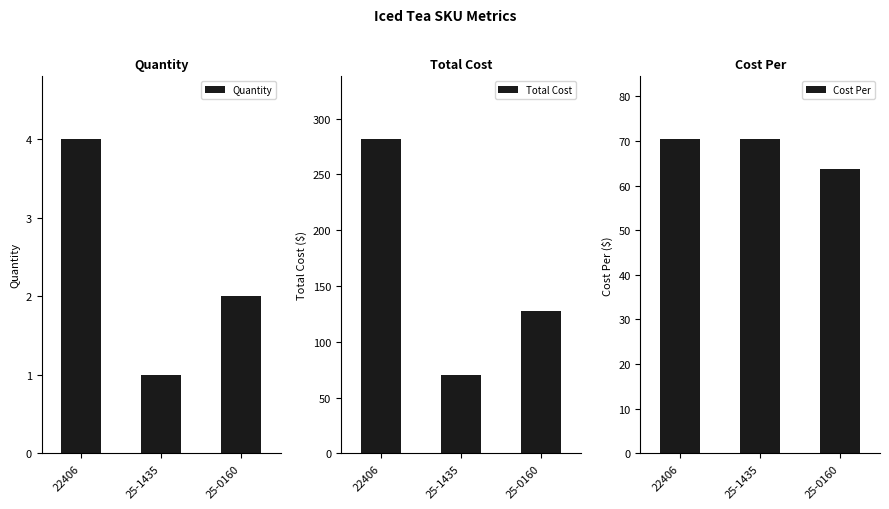

List the labels in order of Total Cost value, smallest first.

25-1435, 25-0160, 22406